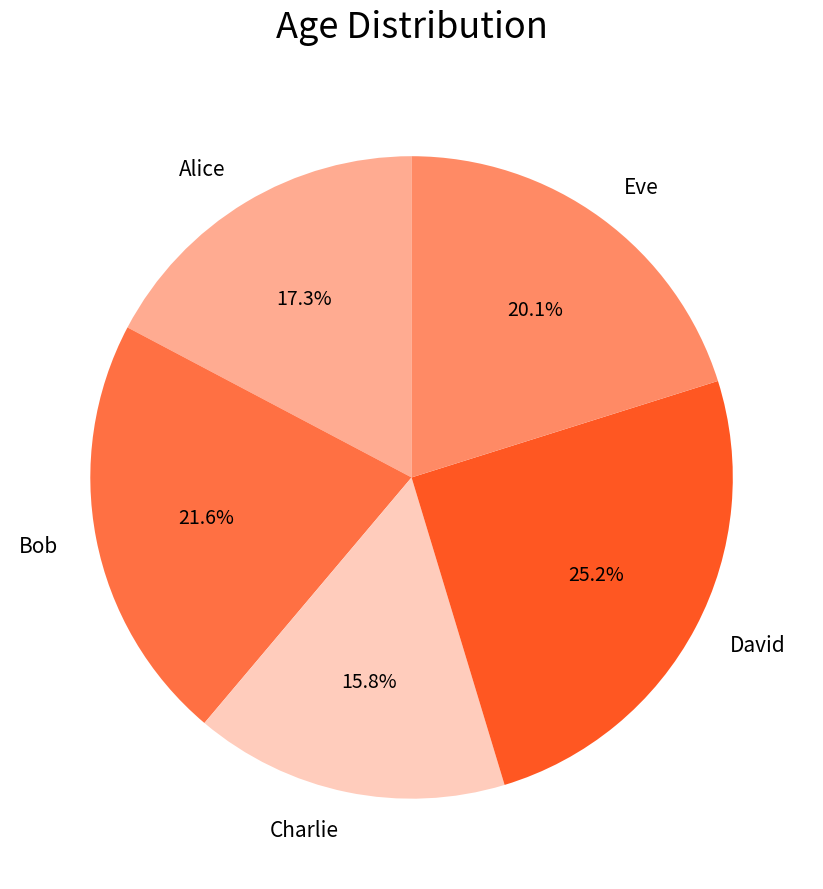

What is the largest slice in the pie chart?

David